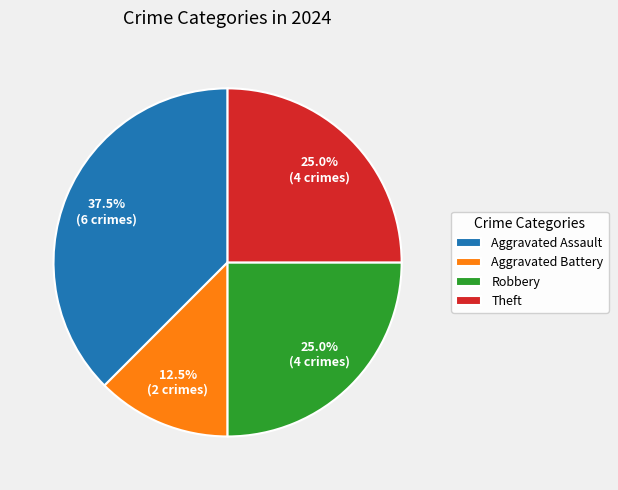

Count the number of slices in the pie.

4